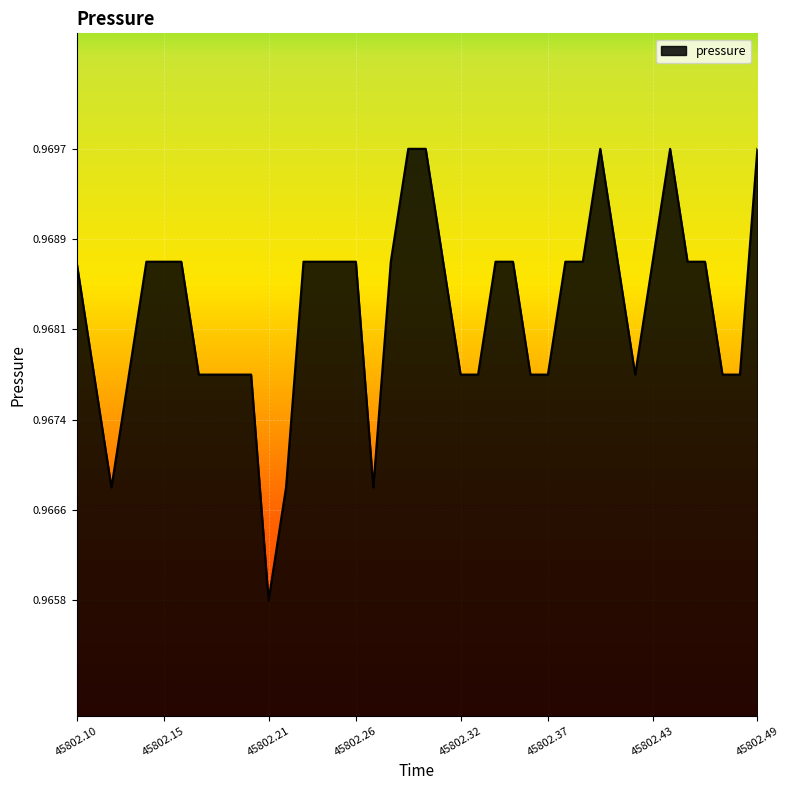

Count the number of categories in the chart.

40